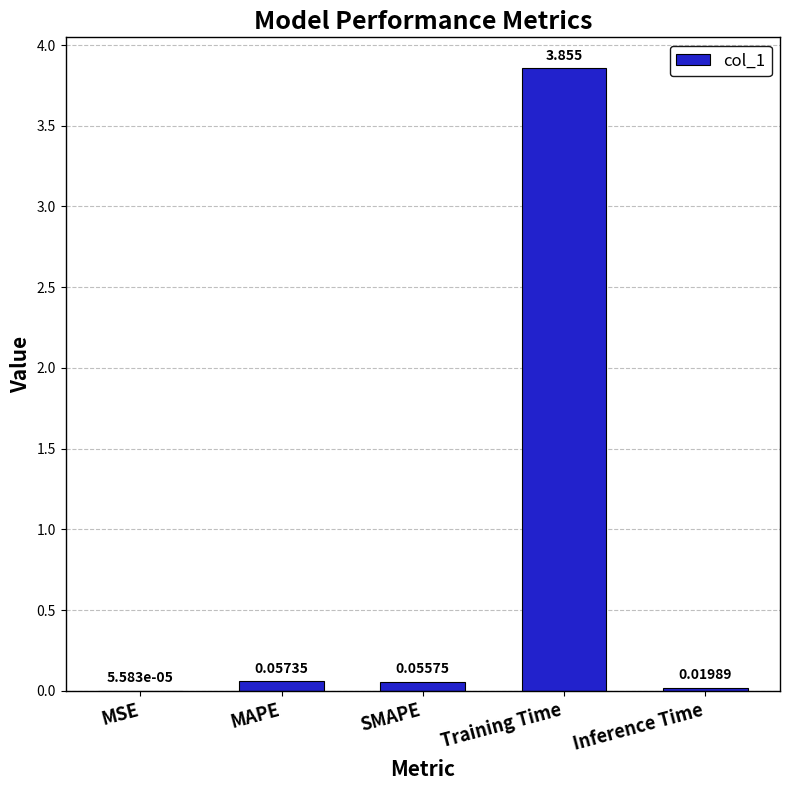

Between MSE and SMAPE, which is larger?

SMAPE